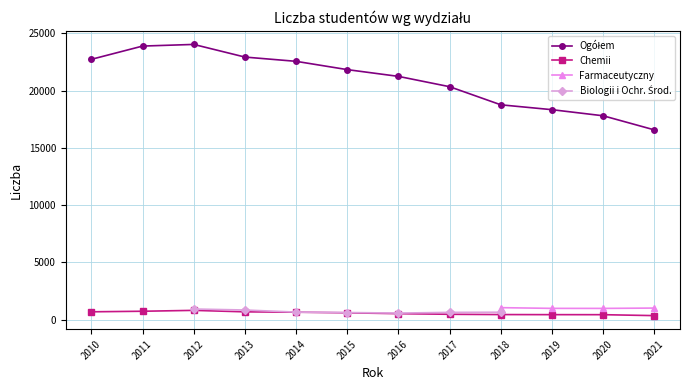

True or false: Chemii and Ogółem cross at least once.

False